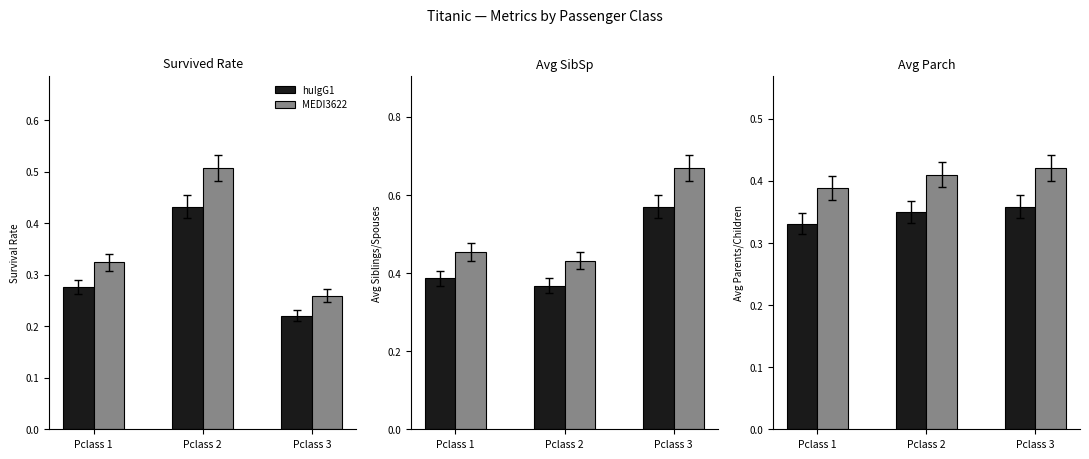

True or false: huIgG1 has a value of 0.4 at Pclass 3.

True